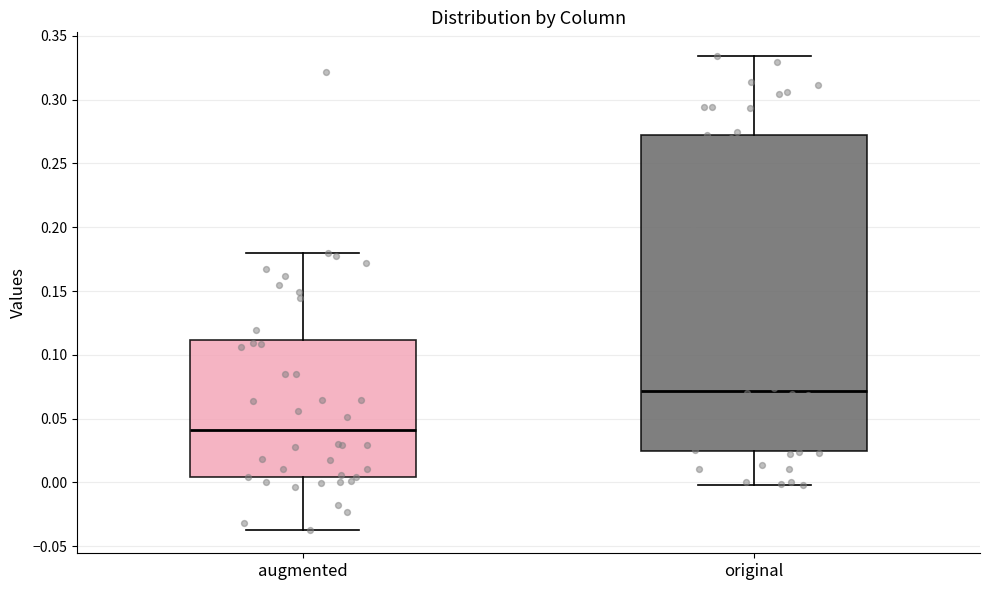

Reading left to right, read every box against the y-axis: the position of its median line, the range the box covers, and the ends of its whiskers. The values are not printed on the chart, so give them approximately, as read against the axis.

augmented: median 0.040, box 0.005 to 0.110, whiskers -0.035 to 0.180
original: median 0.070, box 0.025 to 0.275, whiskers 0.000 to 0.335